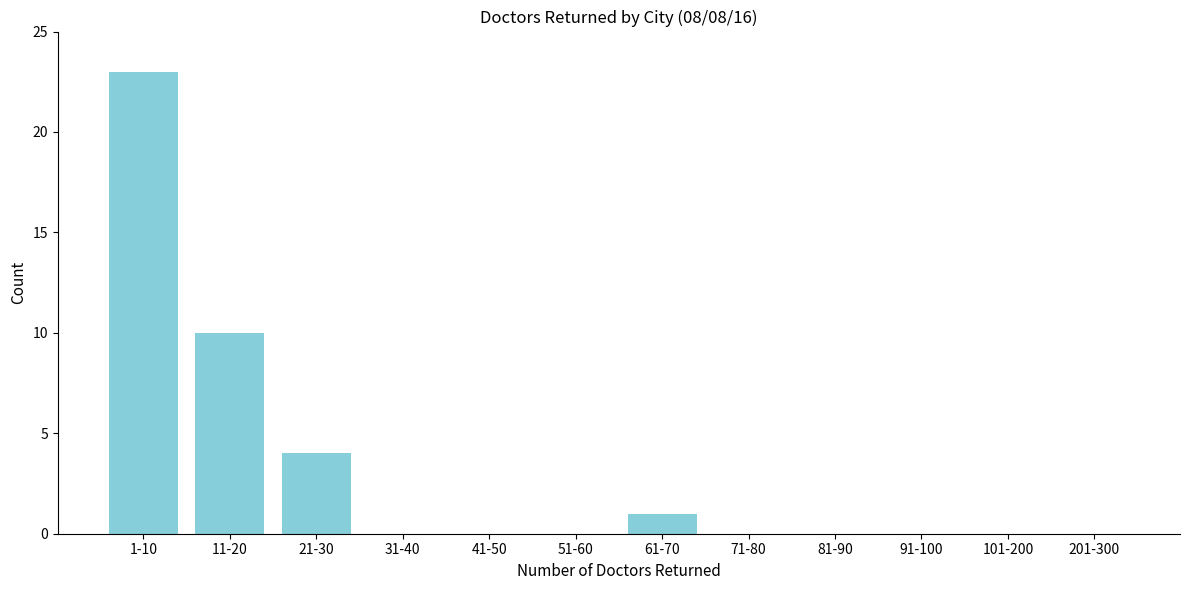

Reading right to left, extract all data points from this chart.

201-300=0	101-200=0	91-100=0	81-90=0	71-80=0	61-70=1	51-60=0	41-50=0	31-40=0	21-30=4	11-20=10	1-10=23